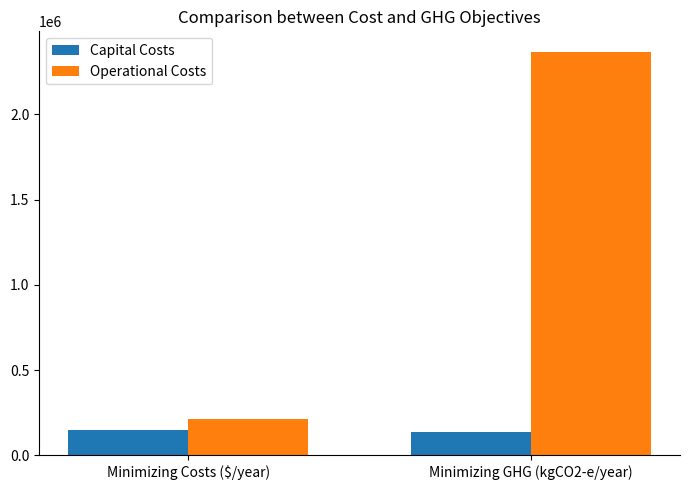

What is the sum of all Operational Costs values?

2580639.5